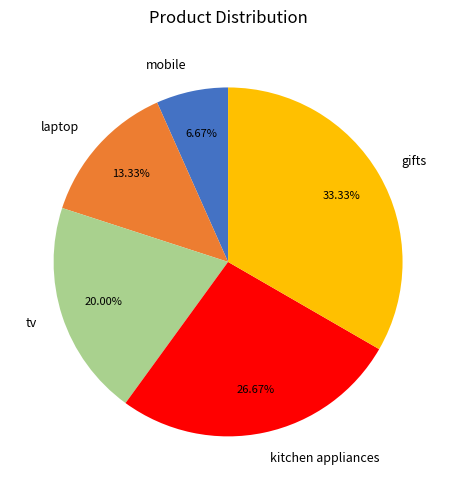

To the nearest percent, what is the combined percentage of gifts and mobile?

40%